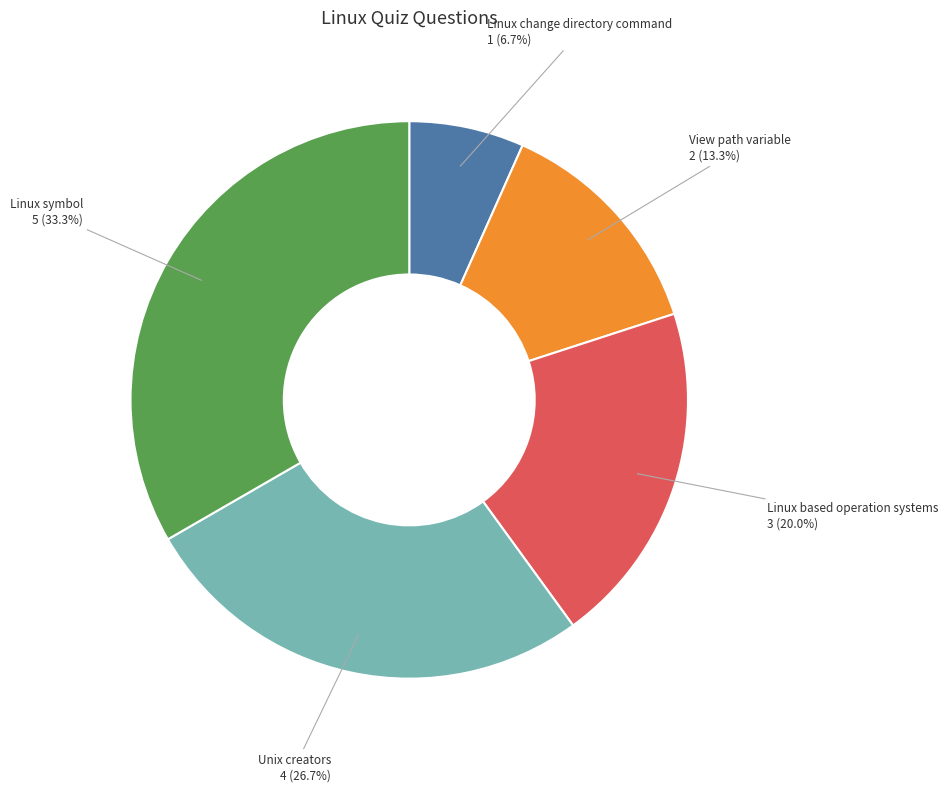

Does any single category account for the majority?

No